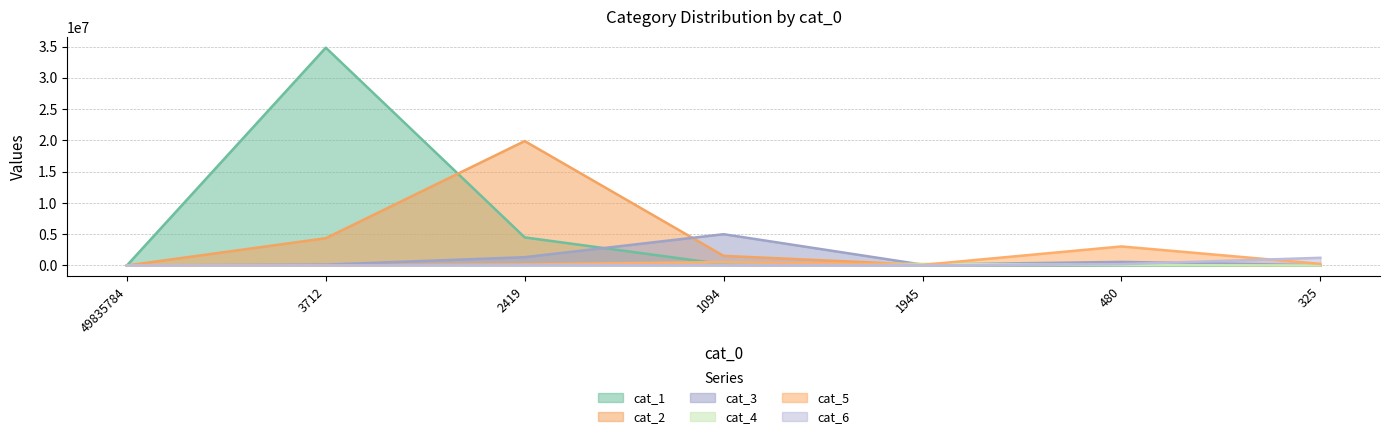

What is the difference between the cat_3 values at 49835784 and 325?

33550